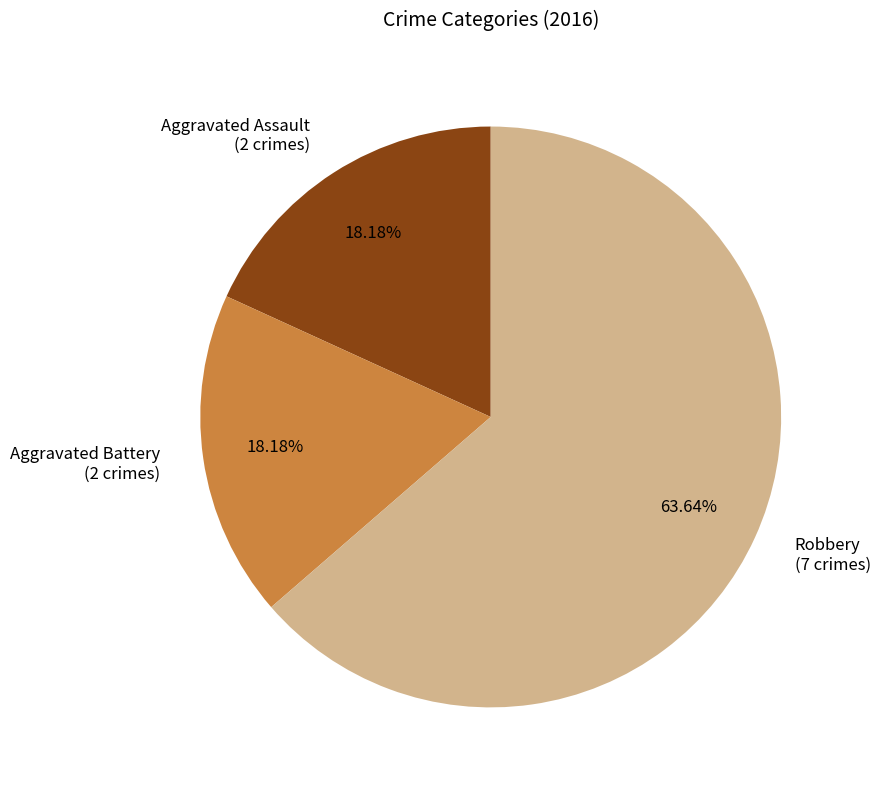

To the nearest percent, what is the difference between the largest and smallest slice percentages?

45%